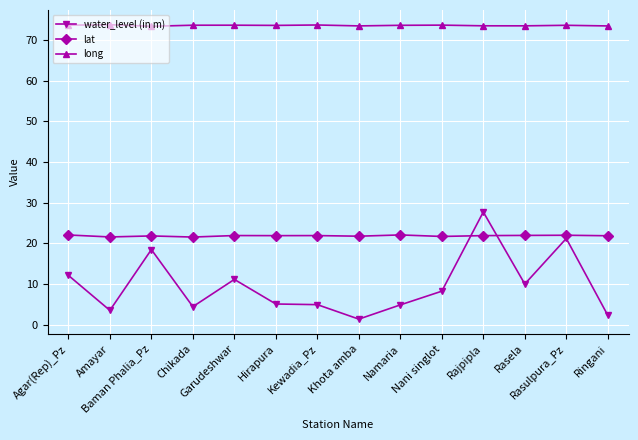

Is the value of lat at Rasulpura_Pz greater than the value of water_level (in m) at Garudeshwar?

Yes